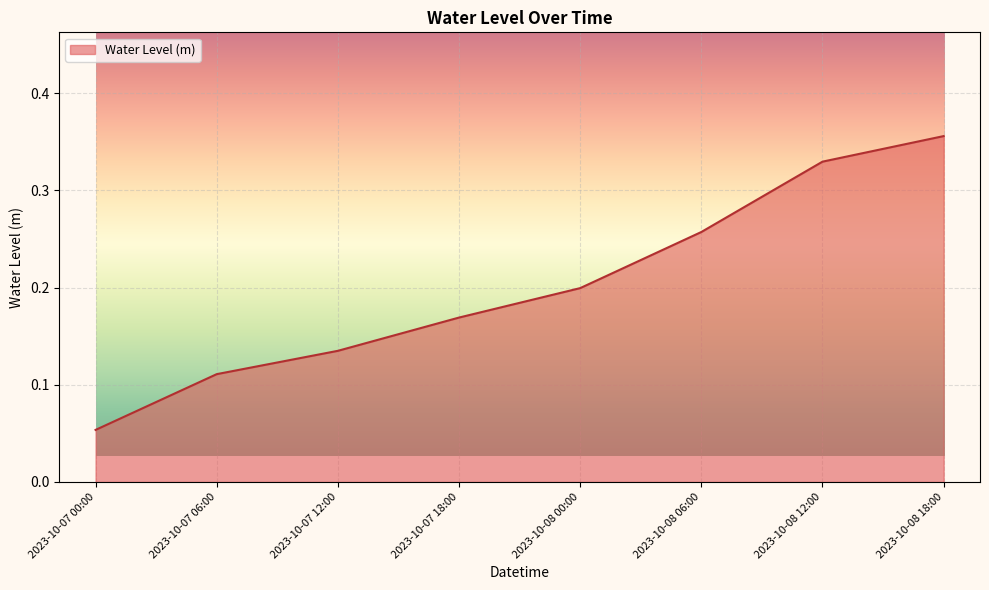

What is the sum of all values?

1.6